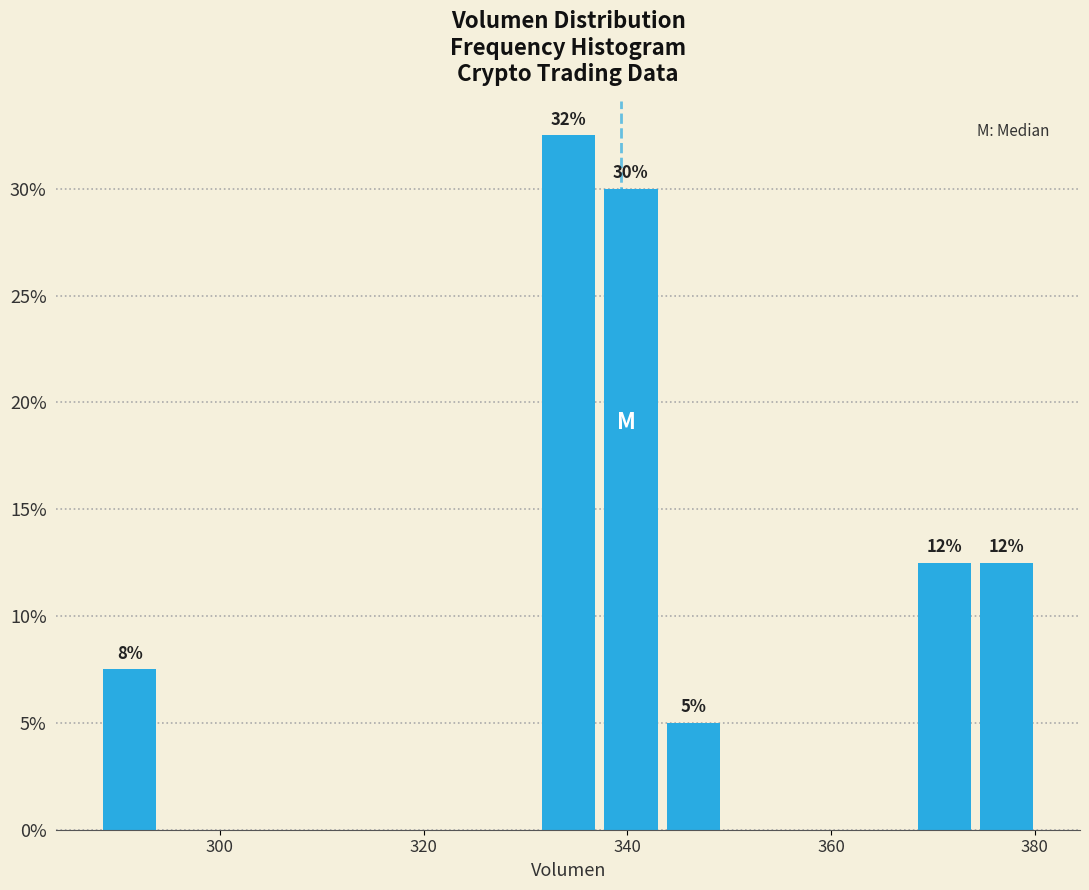

Read against the x-axis, roughly where is the centre of the tallest bar?

334